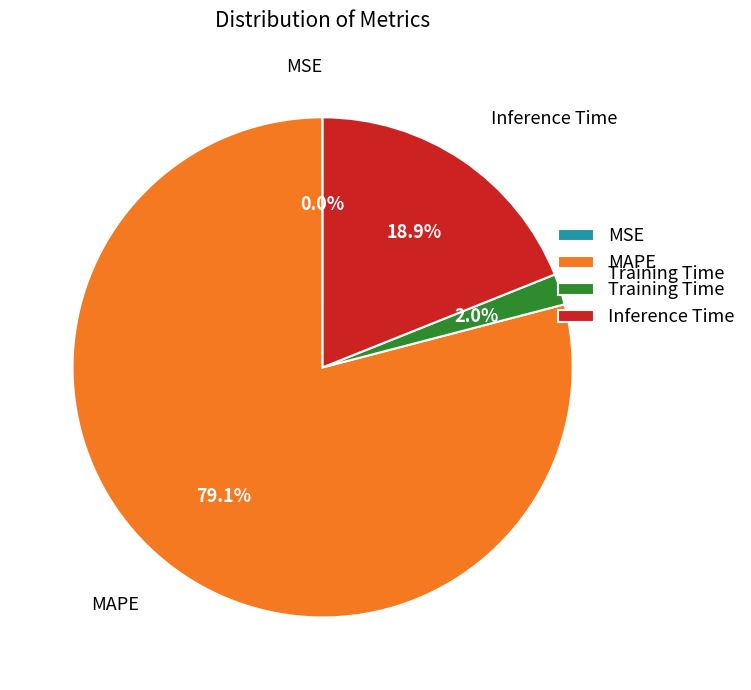

Combined, do Inference Time and MAPE account for over 50%?

Yes